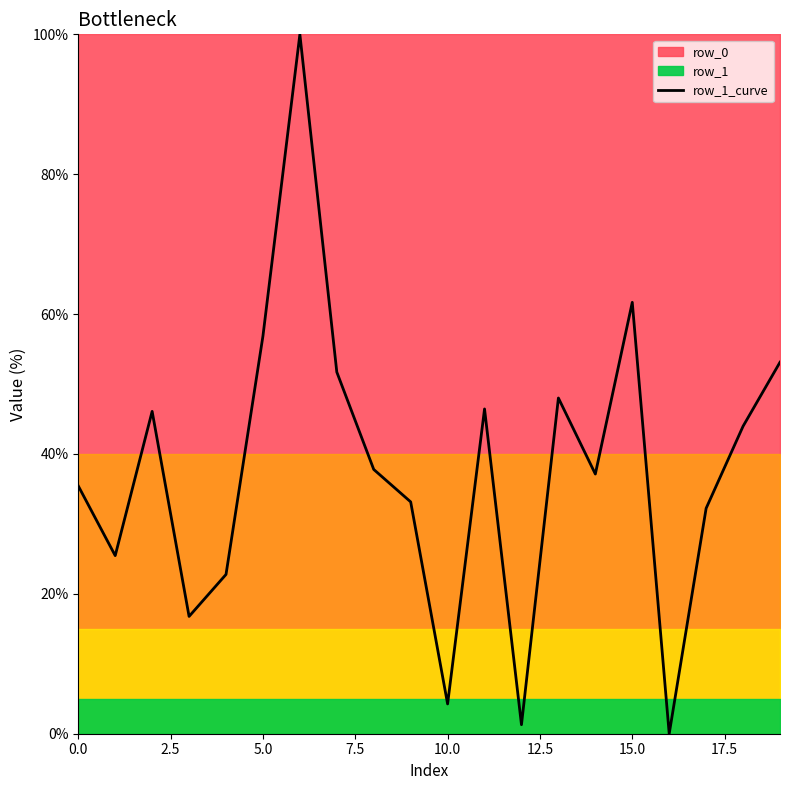

The row_1_curve series shows 28.1 at 15.0. True or false?

False